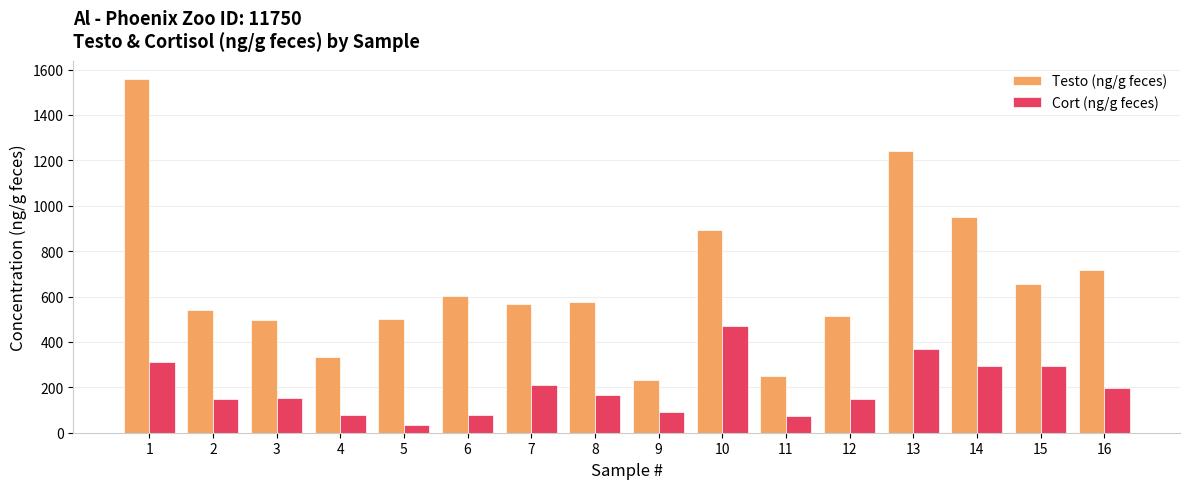

How many data points does each series have?

16